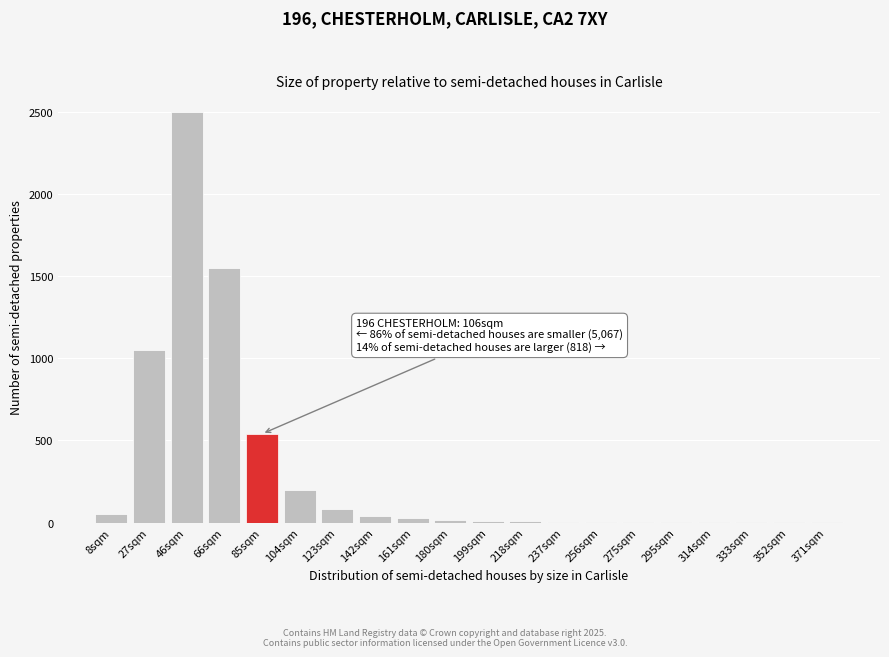

Which category has the highest value across all series?

46sqm